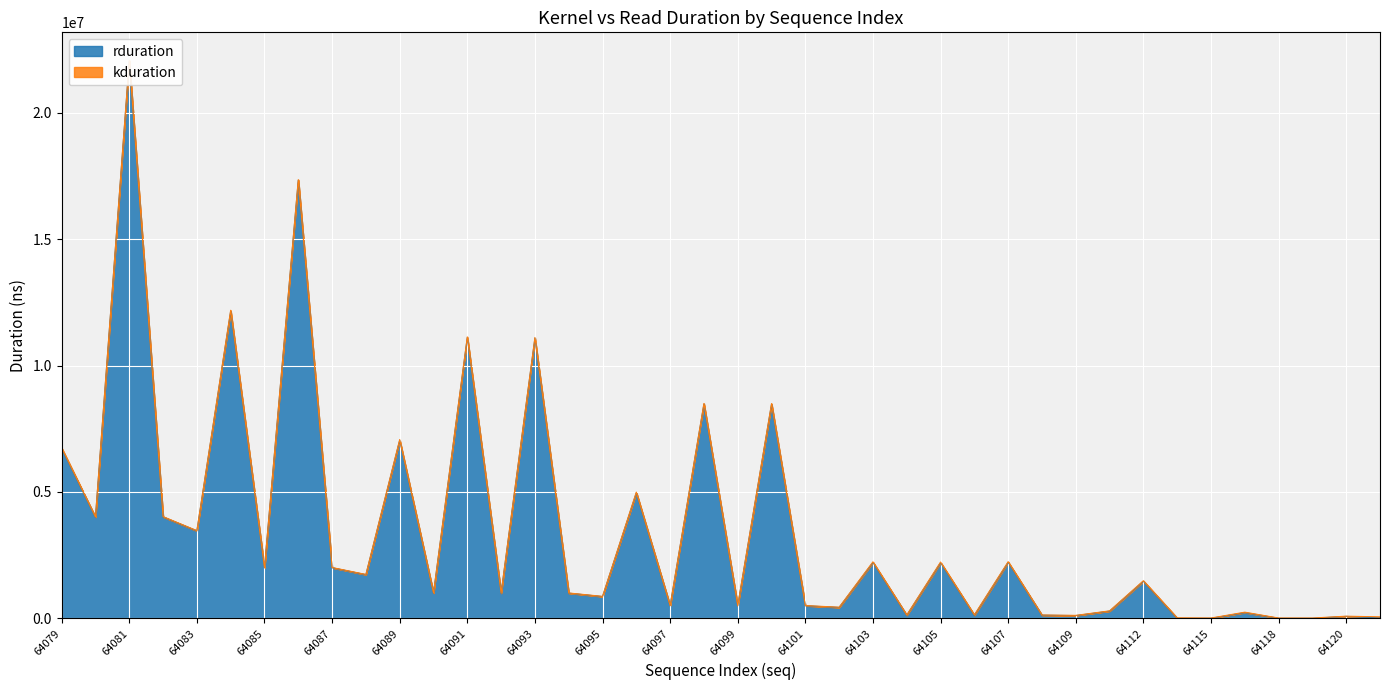

At which category does the chart reach its peak across all series?

64081